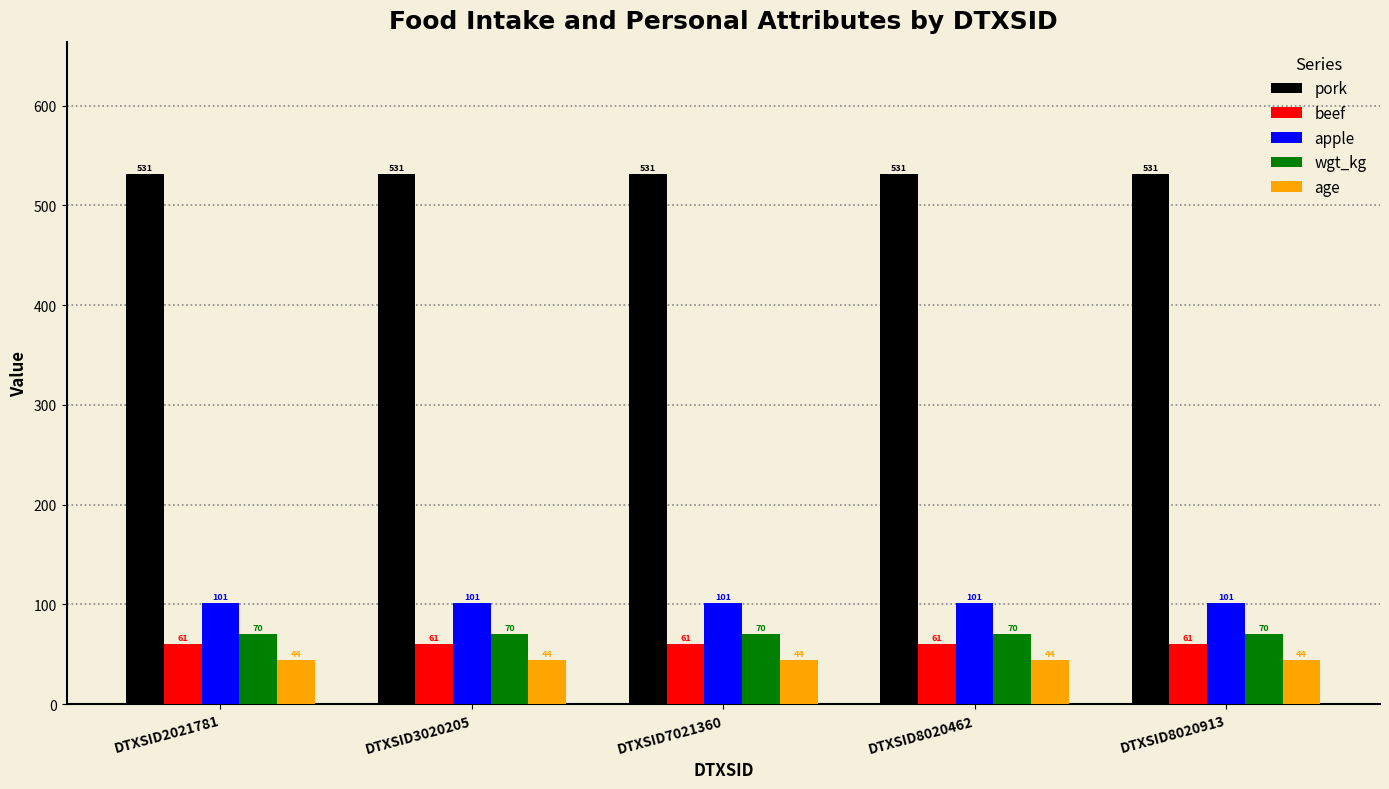

What is the highest value of the wgt_kg series?

70.1